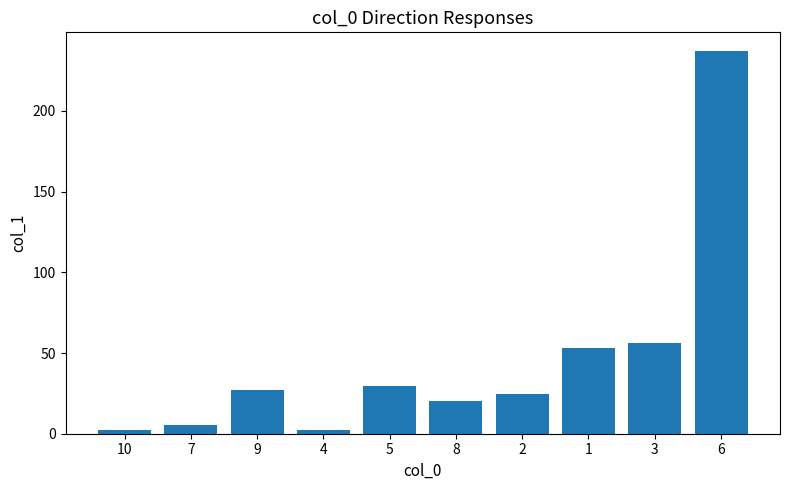

How many data points are less than 27?

5